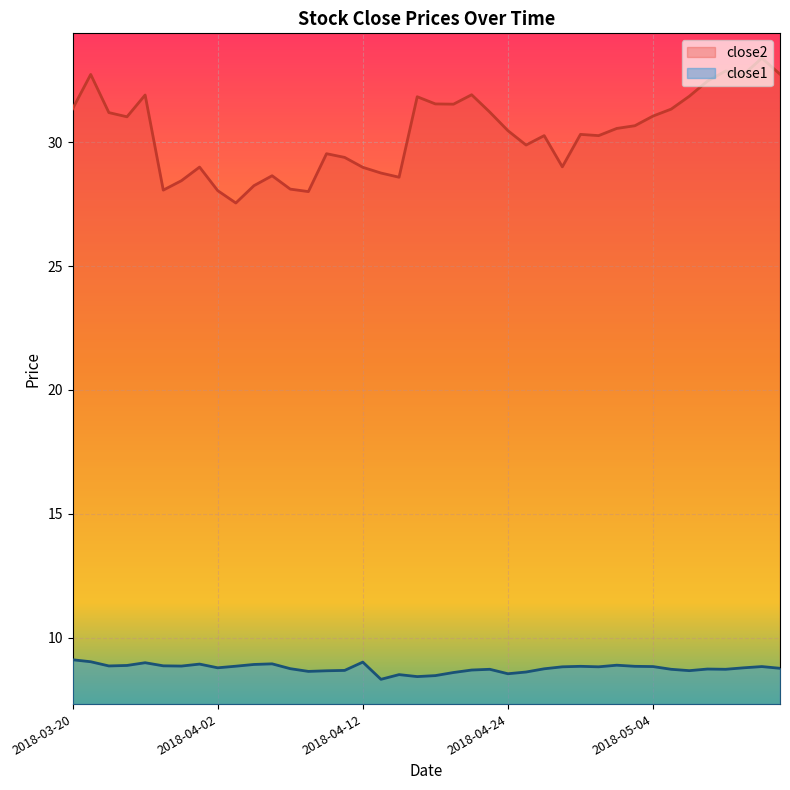

Which label corresponds to the smallest value in the chart?

2018-04-13